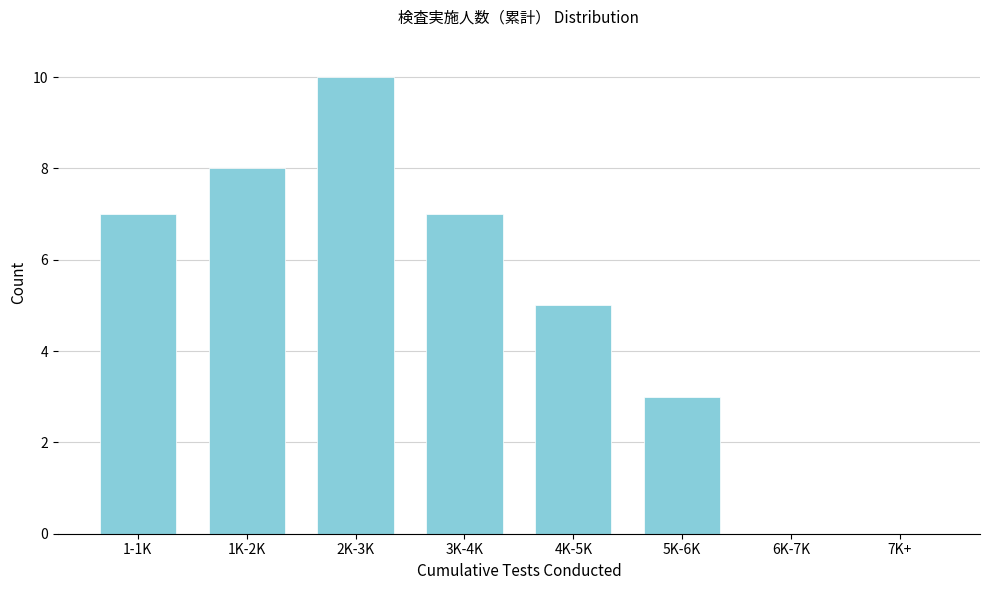

Reading right to left, transcribe all the data shown in this chart.

7K+=0	6K-7K=0	5K-6K=3	4K-5K=5	3K-4K=7	2K-3K=10	1K-2K=8	1-1K=7